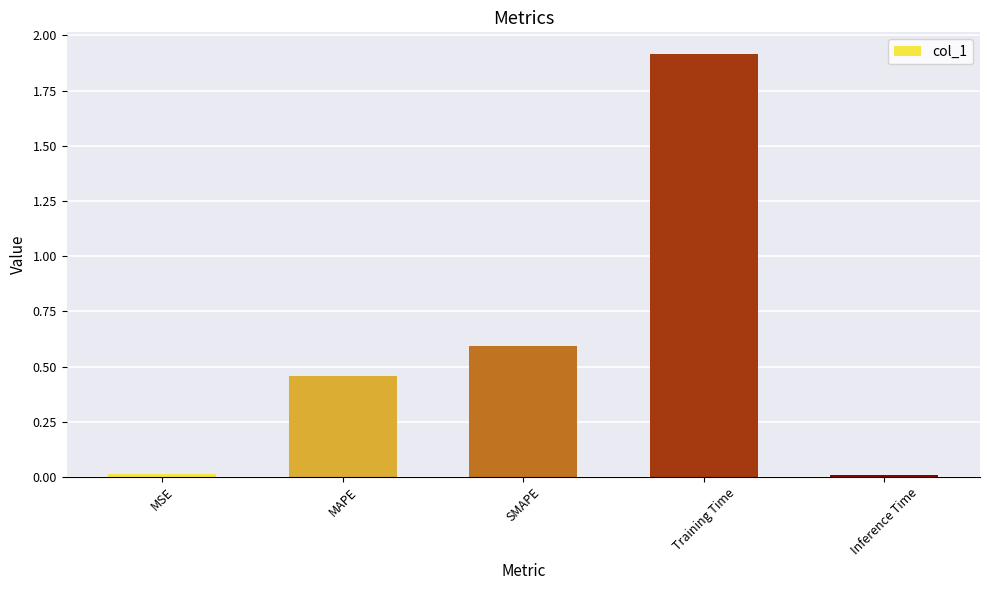

Are the bars grouped side by side (vs. stacked)?

No